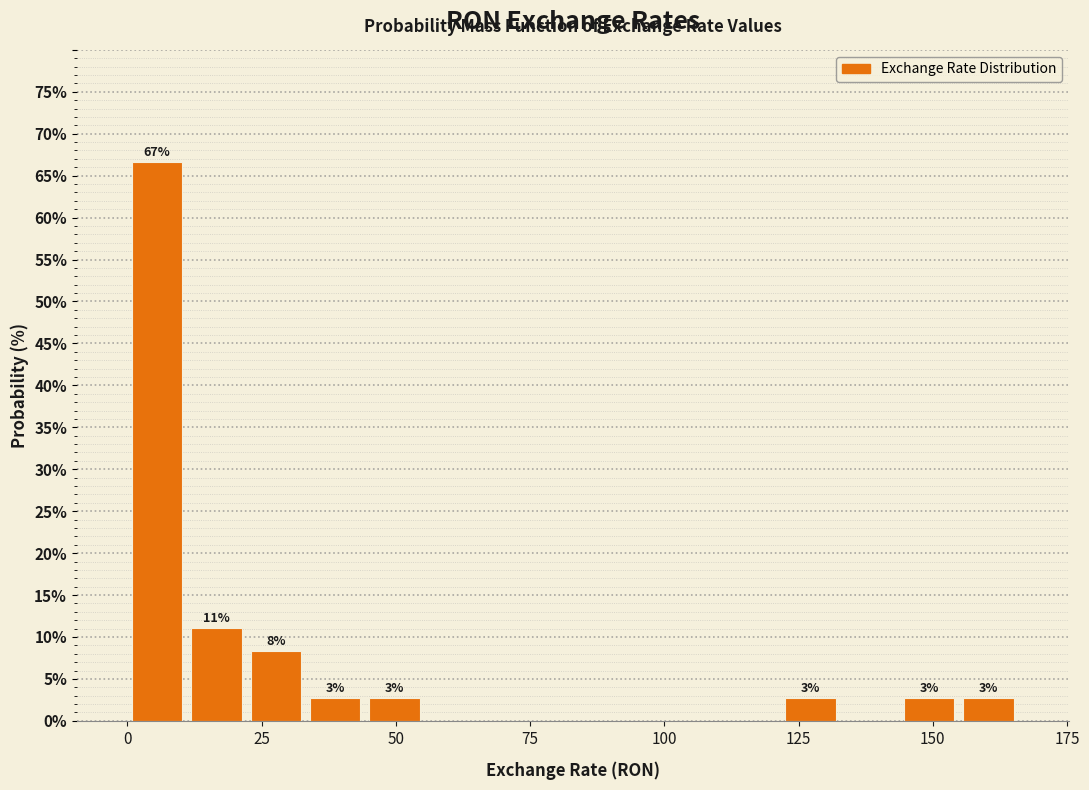

Read against the x-axis, roughly where is the centre of the tallest bar?

5